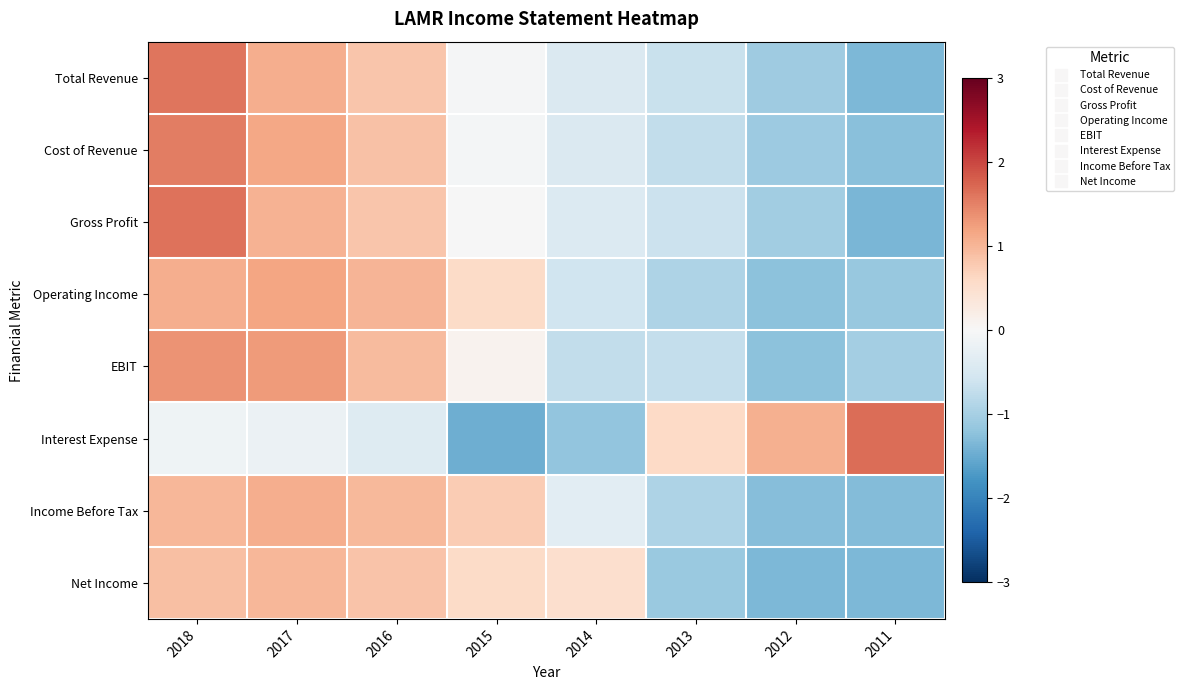

Which series has the largest total across all categories?

Income Before Tax